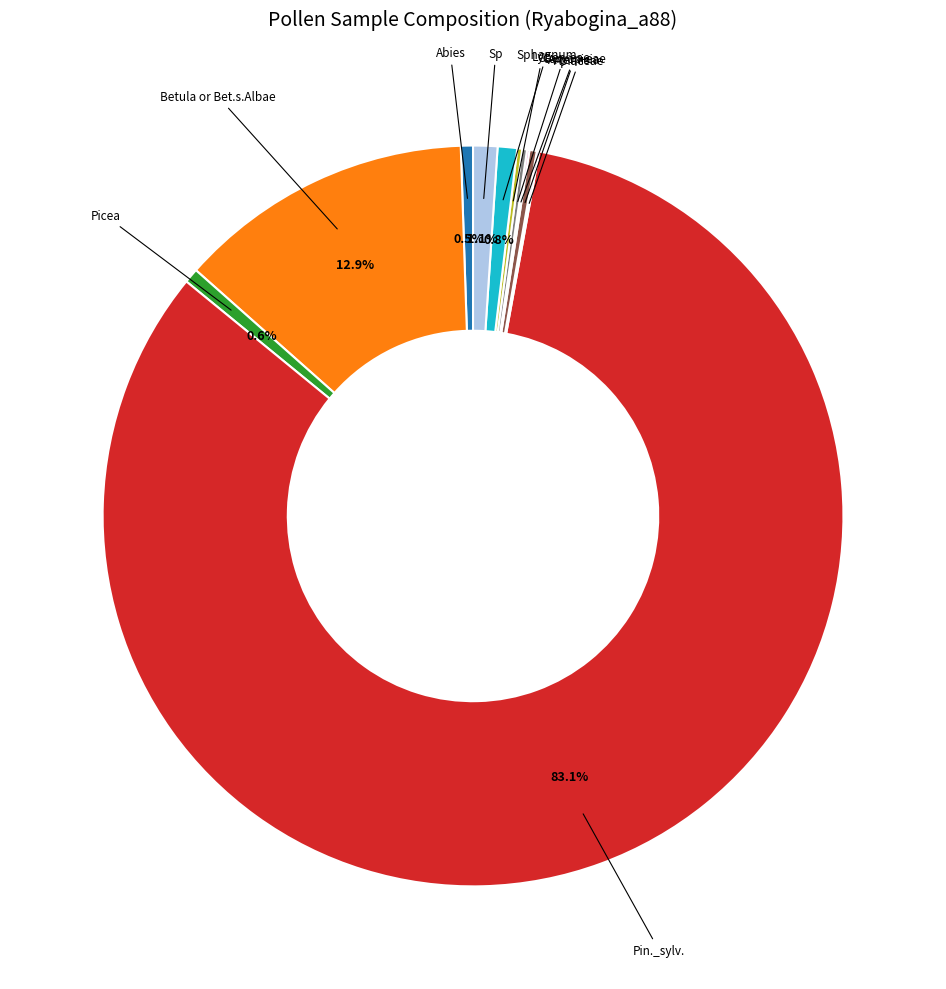

Is there a majority slice in this chart?

Yes